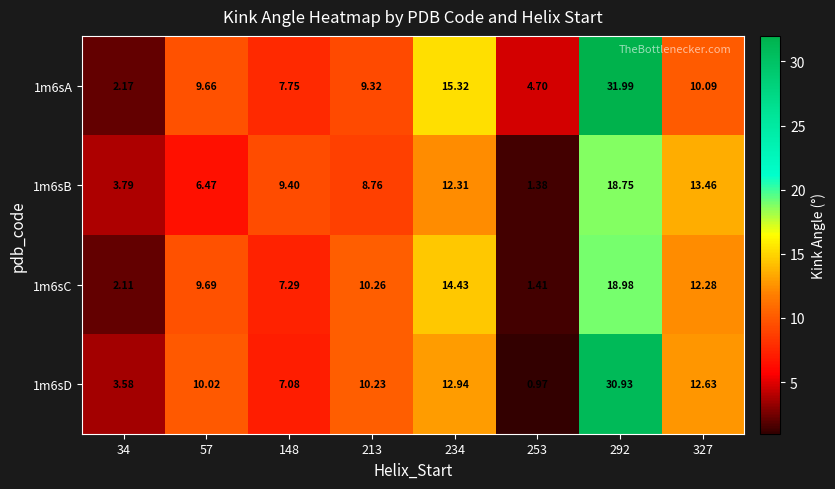

Is the value of 1m6sD at 234 greater than the value of 1m6sB at 292?

No